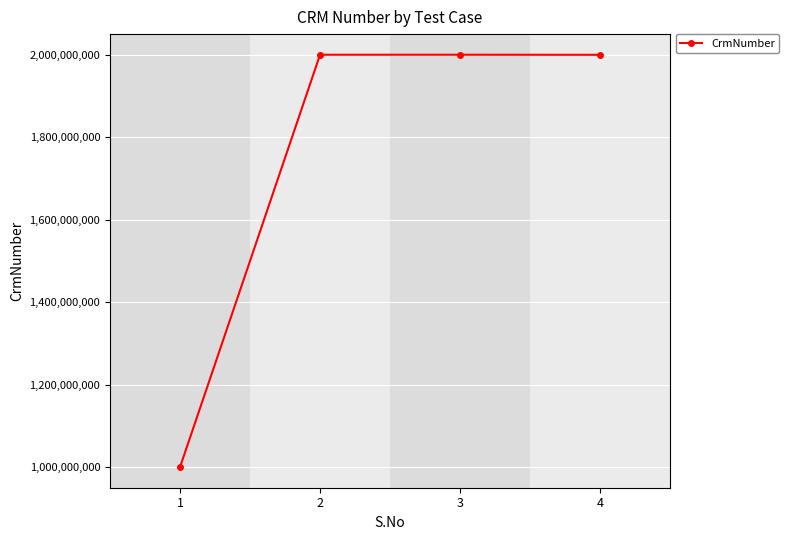

Is it true that the value at 4 is 2733875540?

False